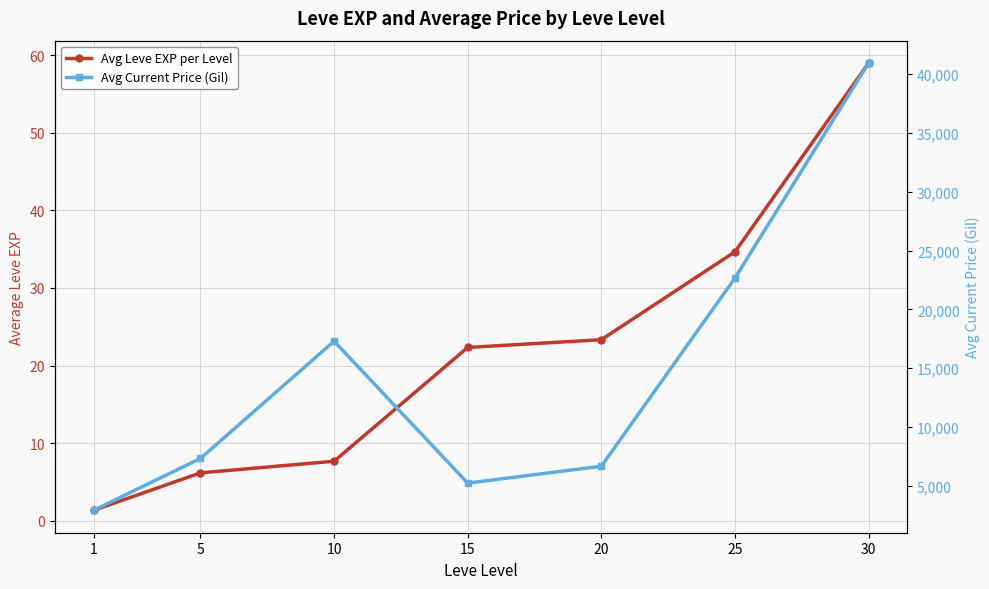

How many distinct data groups are displayed?

2